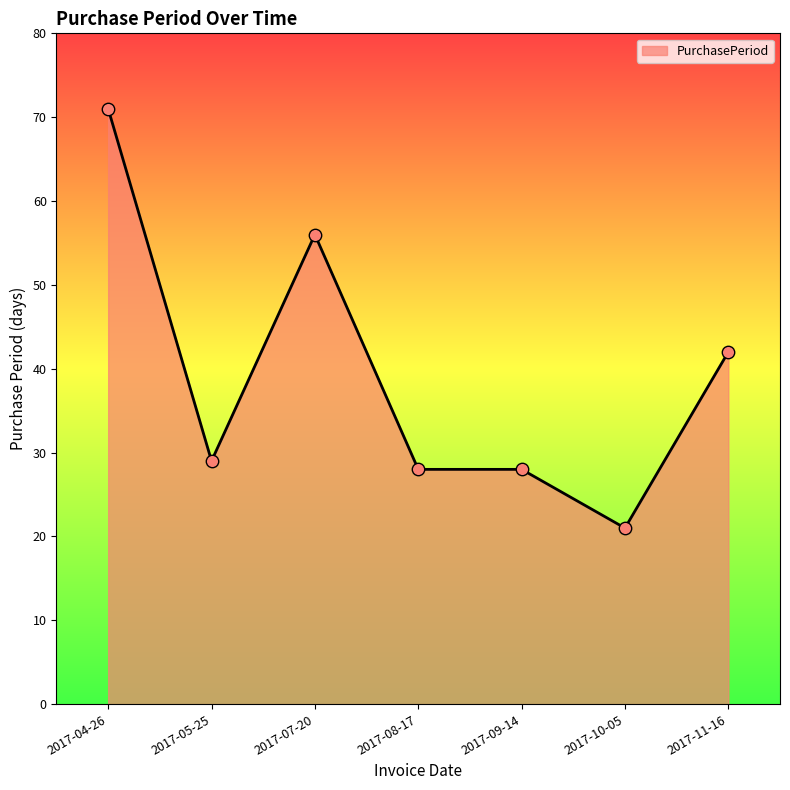

What is the ratio of the value at 2017-05-25 to the value at 2017-11-16?

0.7